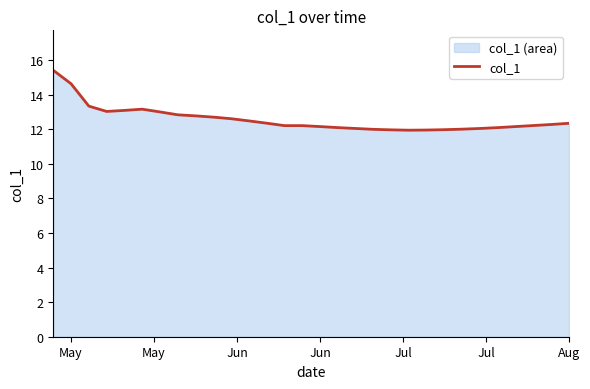

What value does the data have at May?

14.6